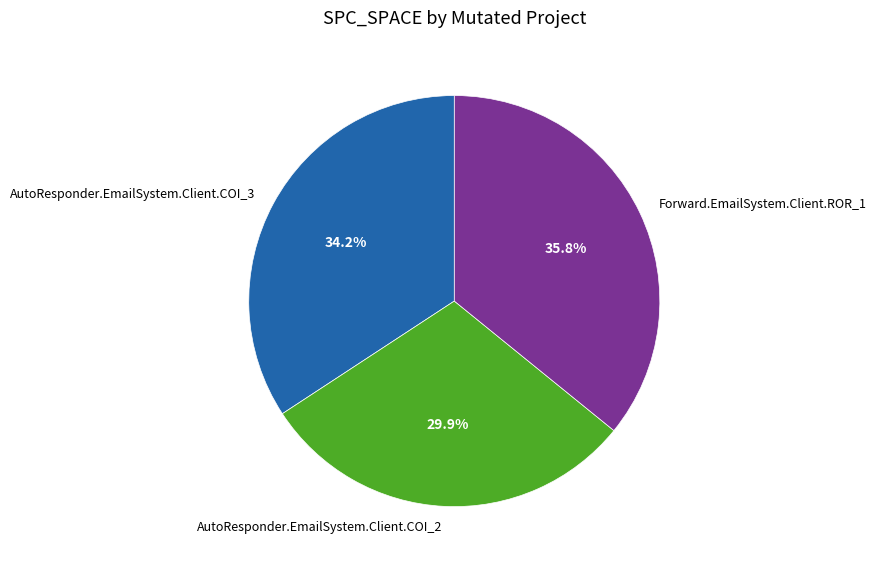

True or false: Forward.EmailSystem.Client.ROR_1 accounts for 27% of the total.

False